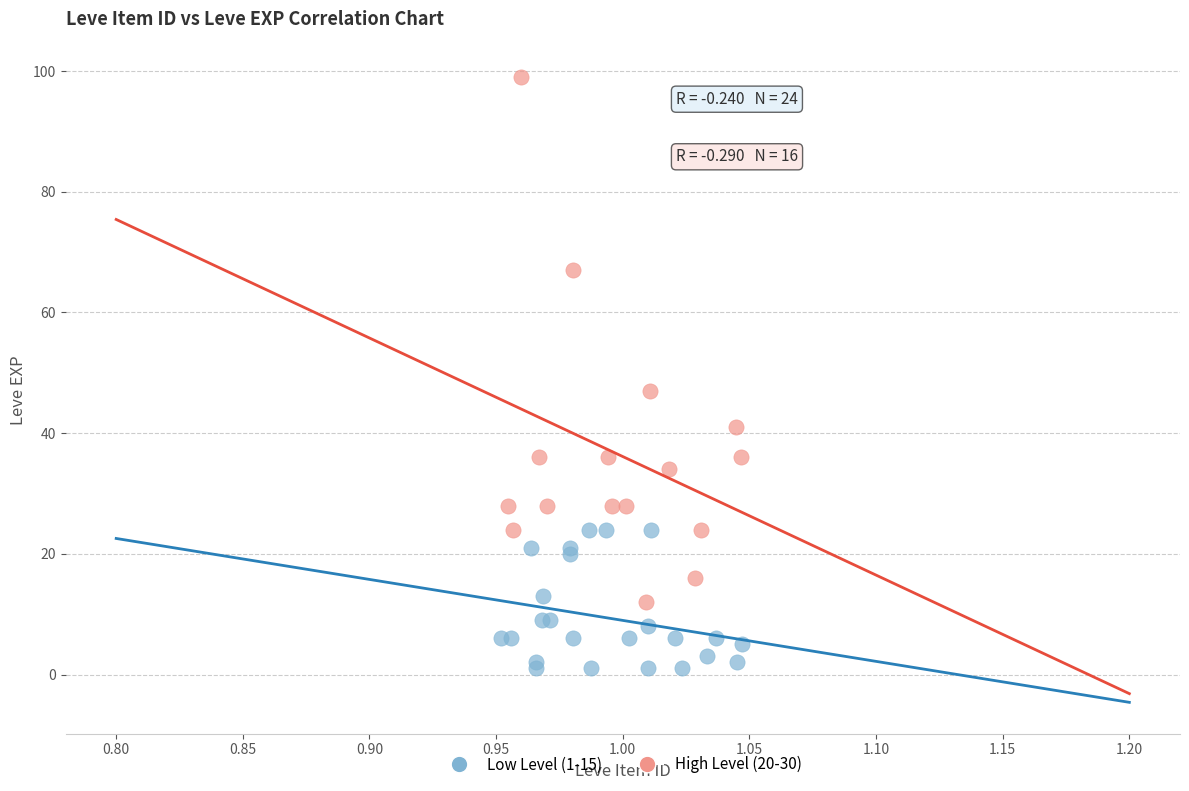

Which series has the largest Y range (max minus min)?

High Level (20-30)